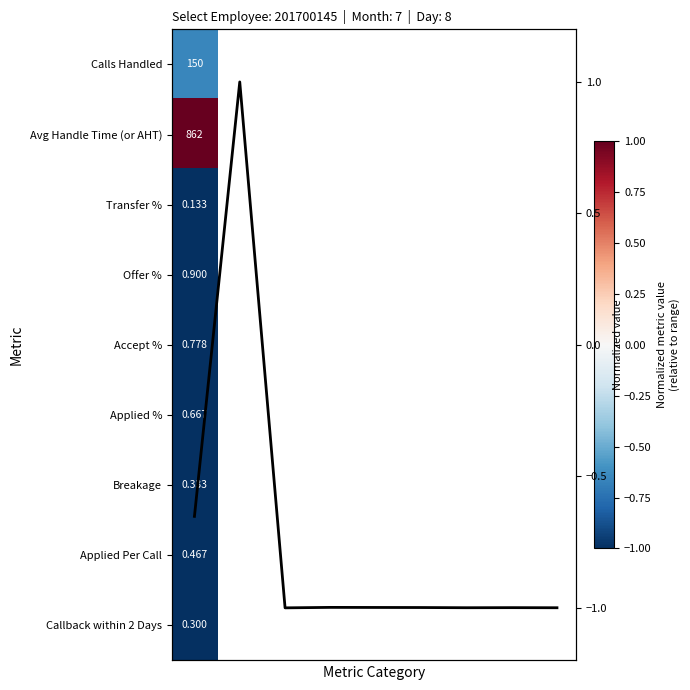

At which label does the data first exceed 0?

1